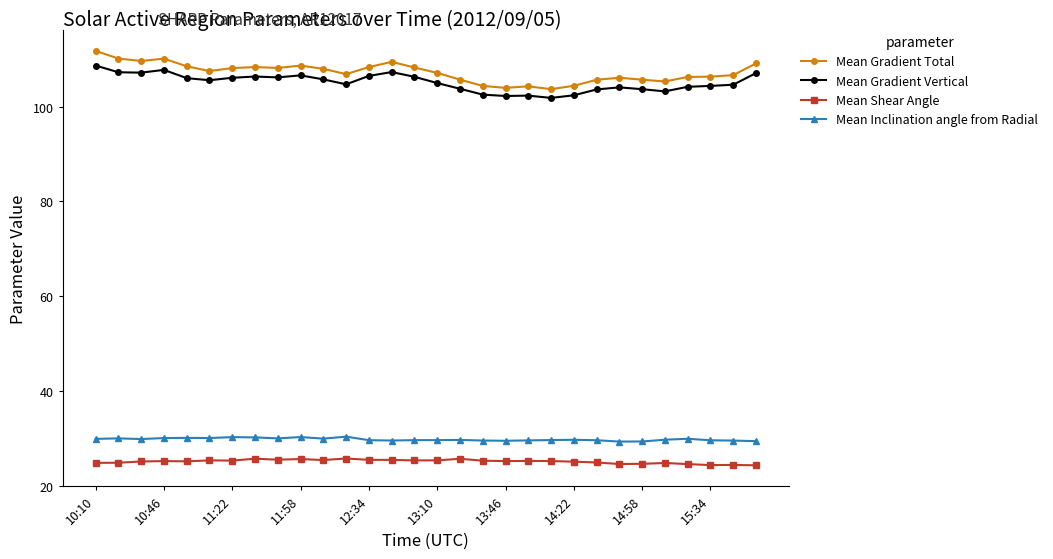

True or false: Mean Shear Angle has more than 2 interior local peaks.

True